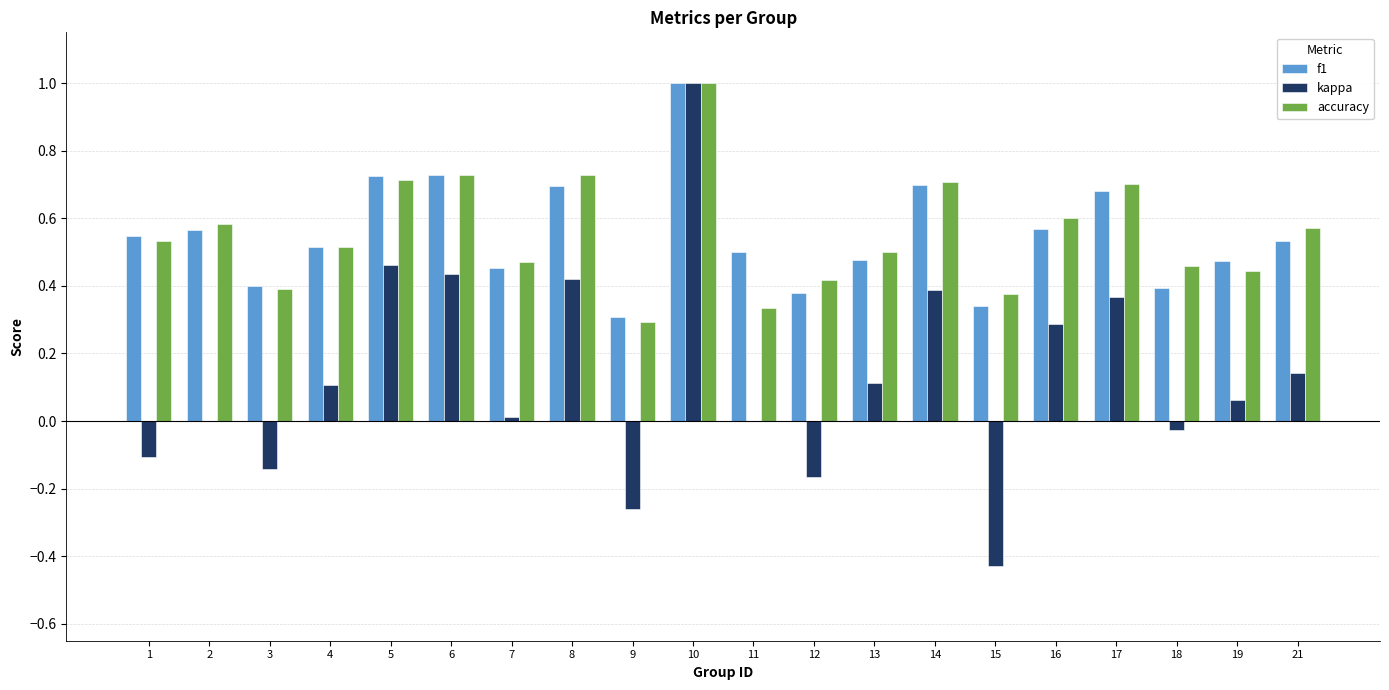

Is it true that kappa equals 0.4 at 6?

True